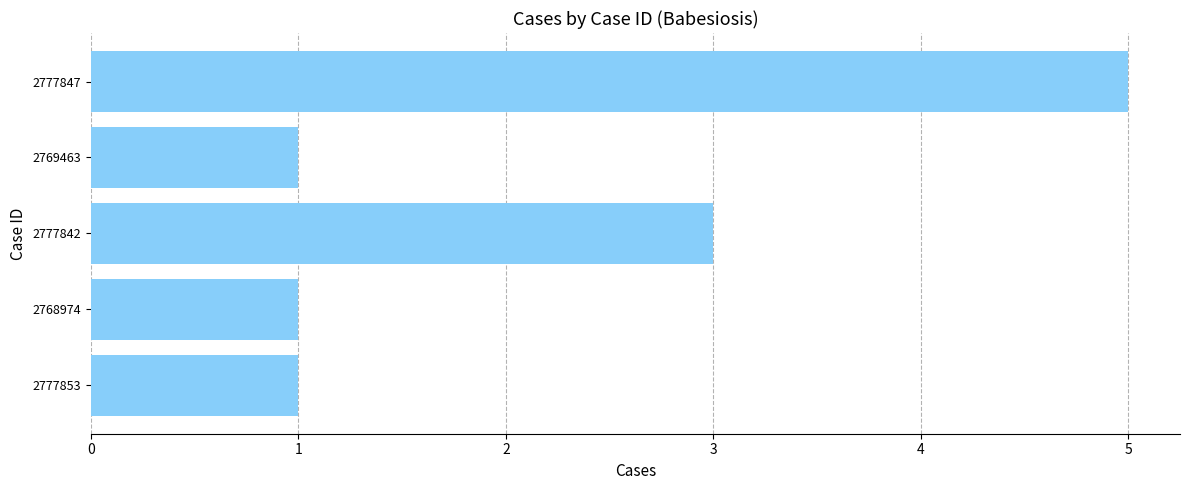

Is it true that the value at 2769463 is 0?

False